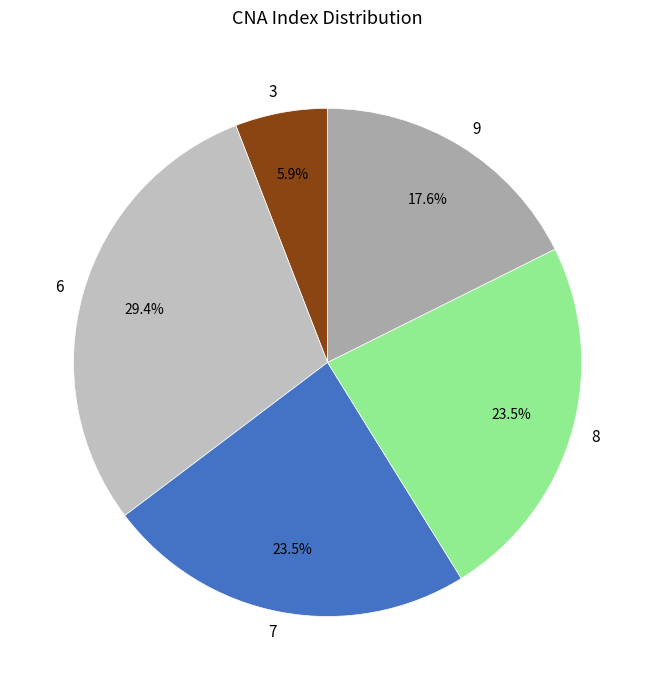

To the nearest percent, what percentage of the pie is 3?

6%